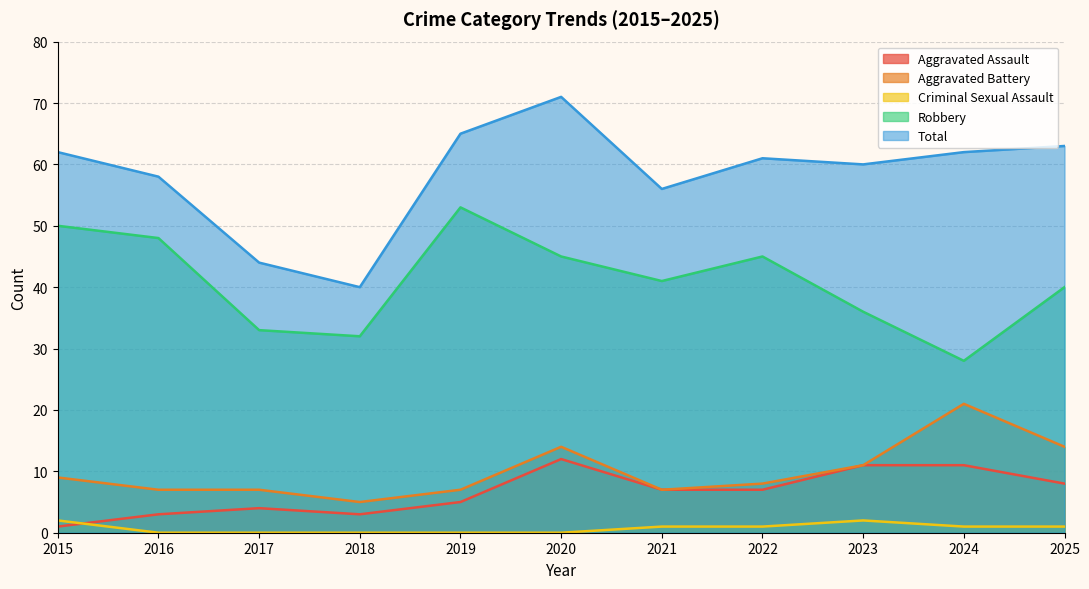

At which label does Total first exceed 61?

2015